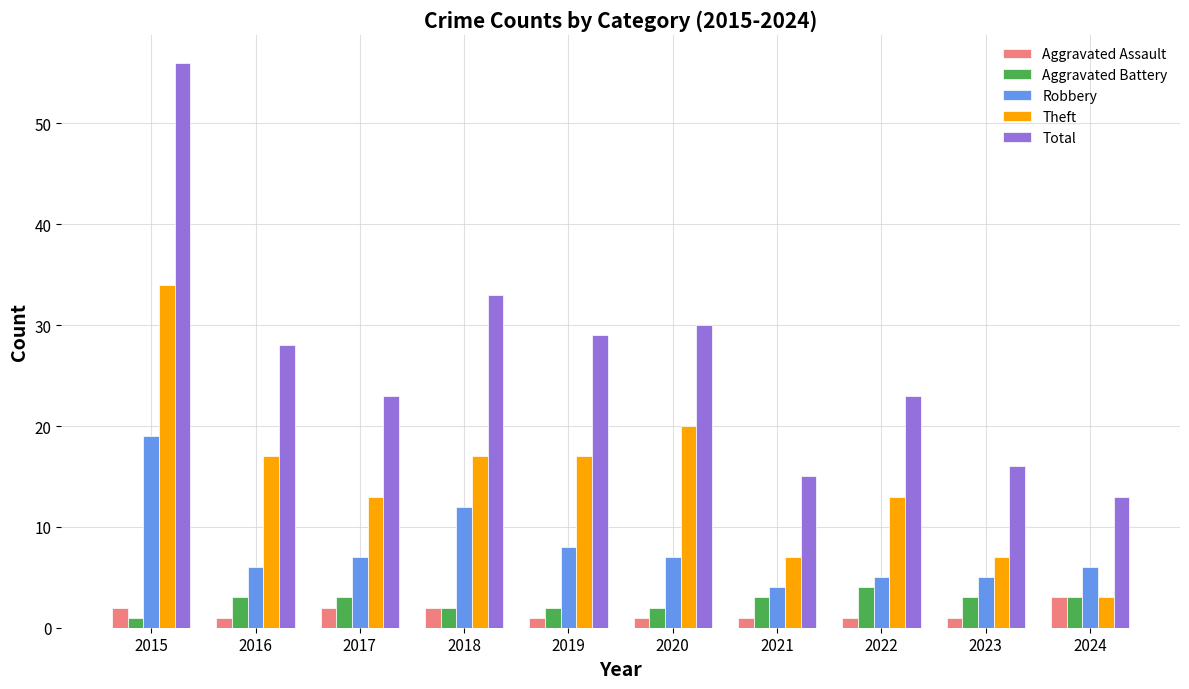

At which category does the chart reach its peak across all series?

2015